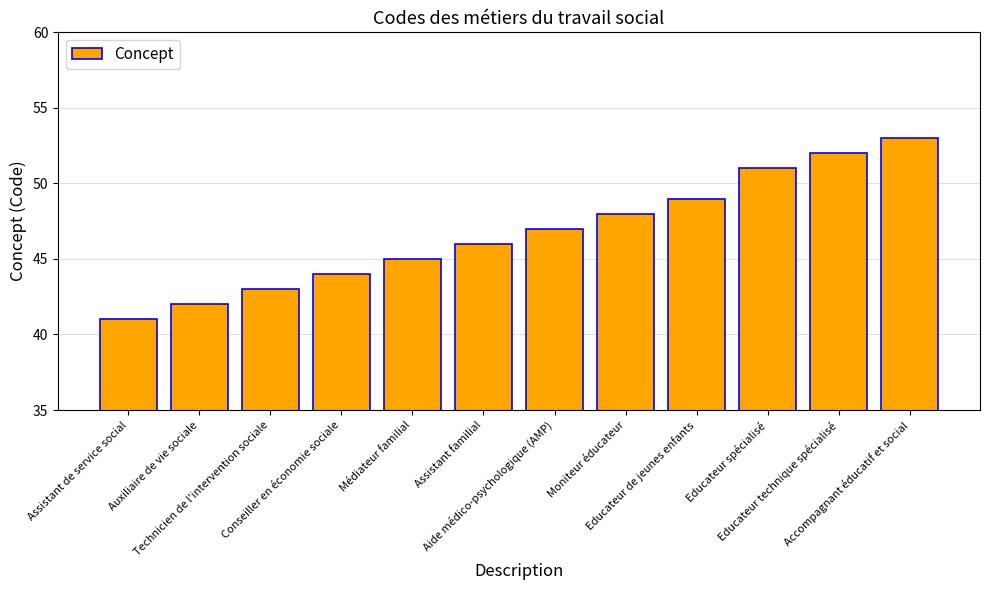

The value at Educateur spécialisé is 51. True or false?

True